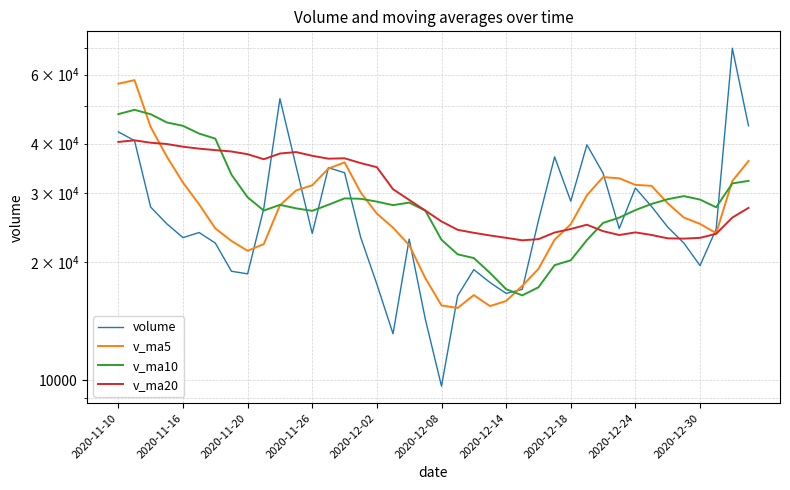

What are all the series names shown in the legend?

volume, v_ma5, v_ma10, v_ma20